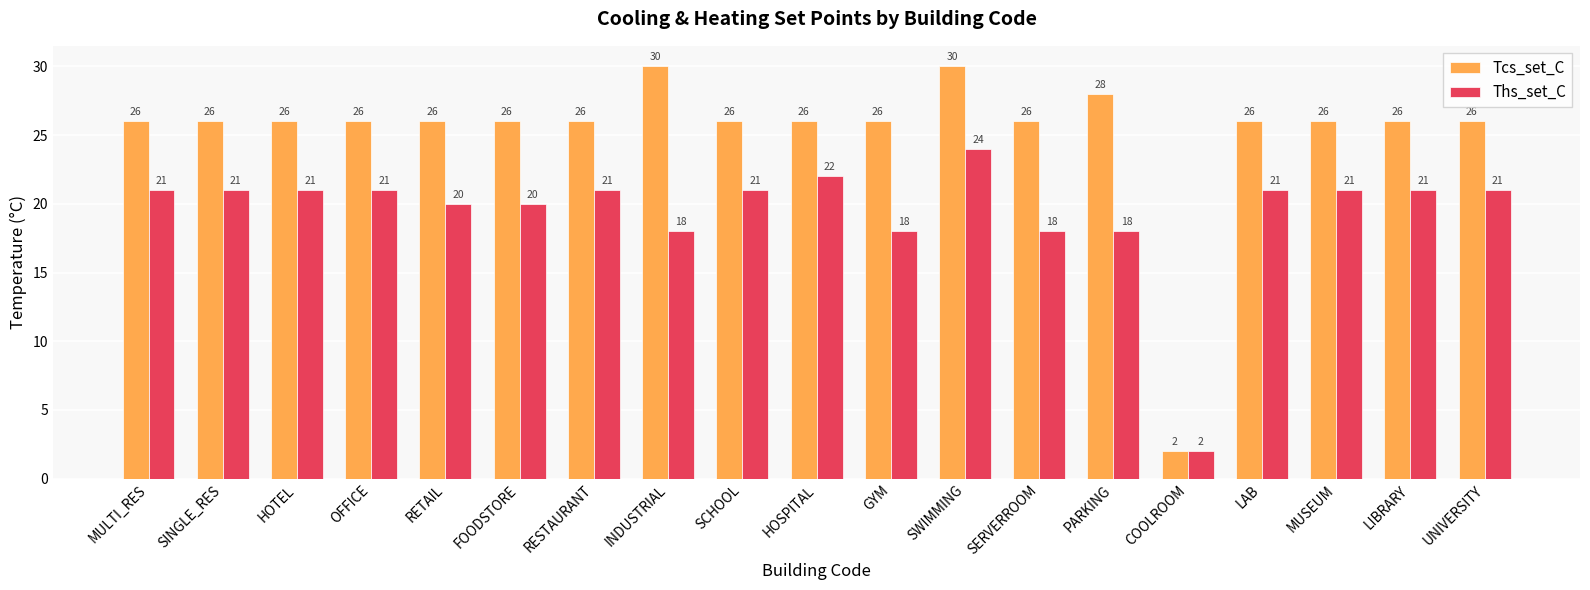

What is the total value across all series at SINGLE_RES?

47